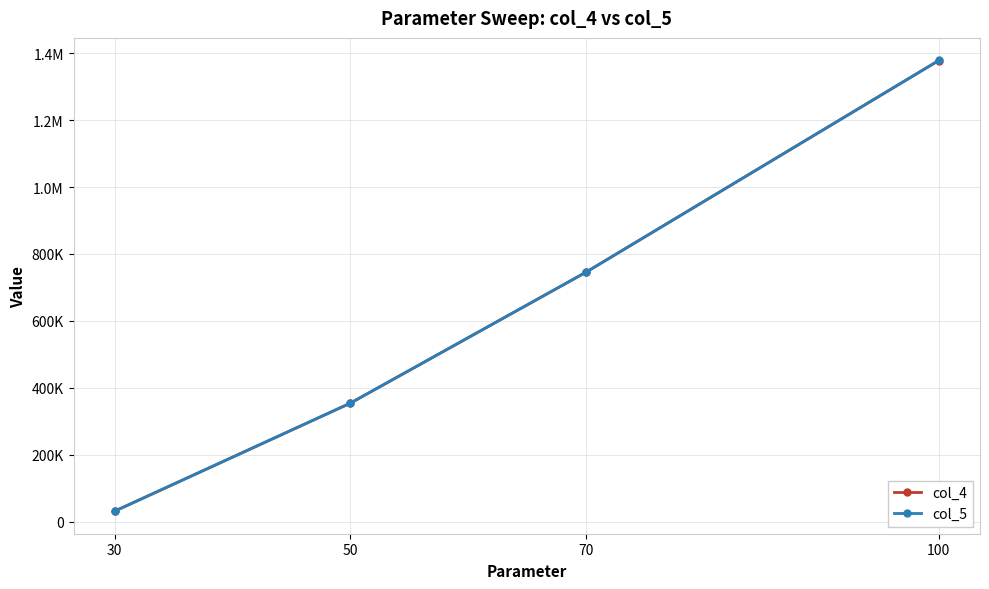

Reading left to right, transcribe all the data shown in this chart.

col_4: 30=31250	50=353750	70=744750	100=1378250
col_5: 30=31500	50=354000	70=745000	100=1378500